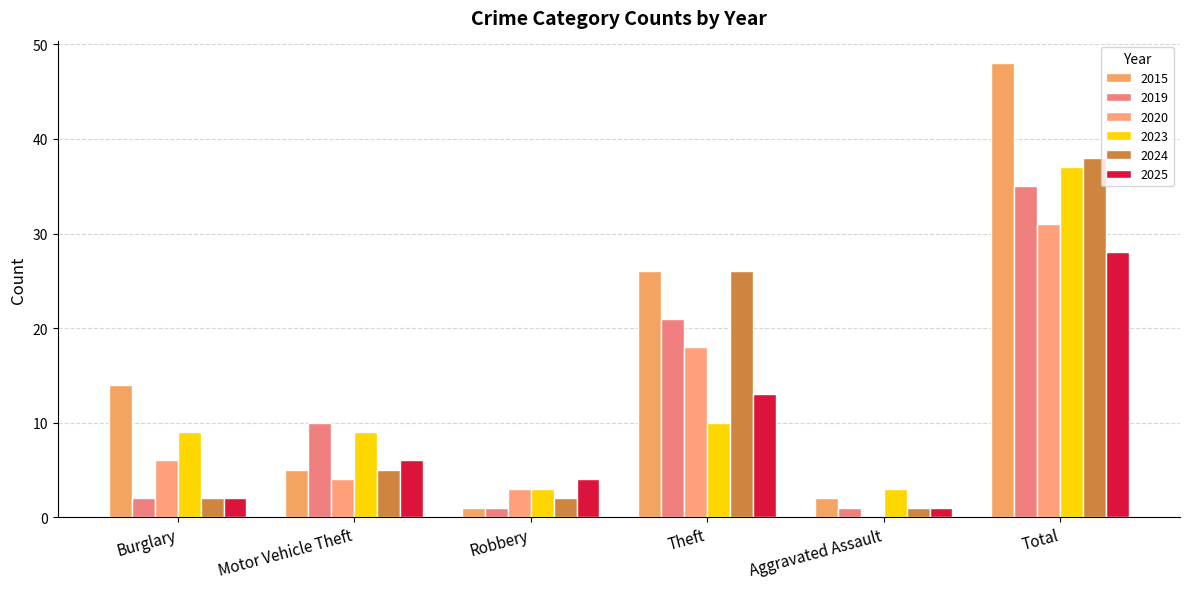

What is the average value of the 2015 series?

16